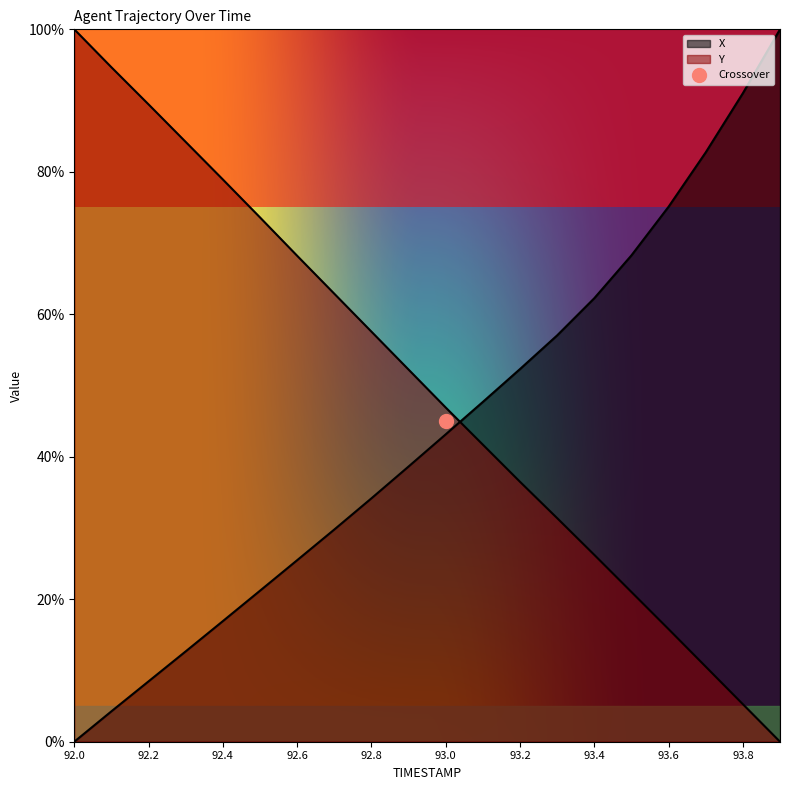

What are all the series names shown in the legend?

X, Y